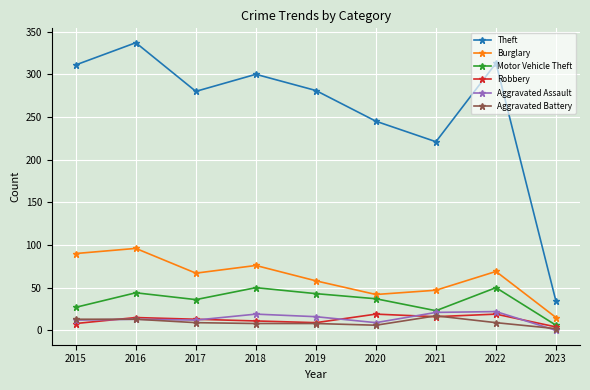

What is the difference between the second highest and minimum values in the Motor Vehicle Theft series?

44